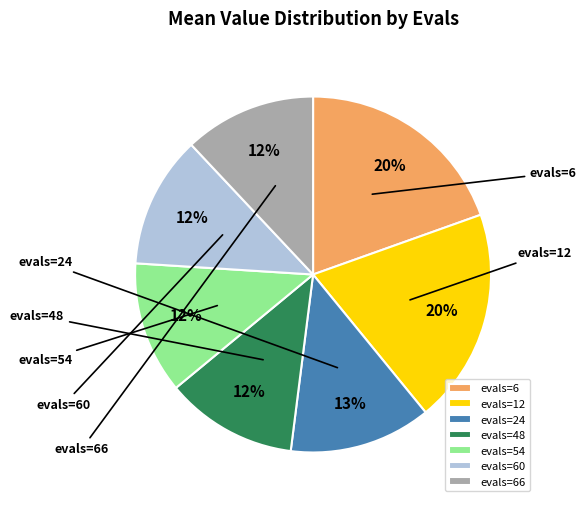

To the nearest percent, what is the average slice percentage?

14%